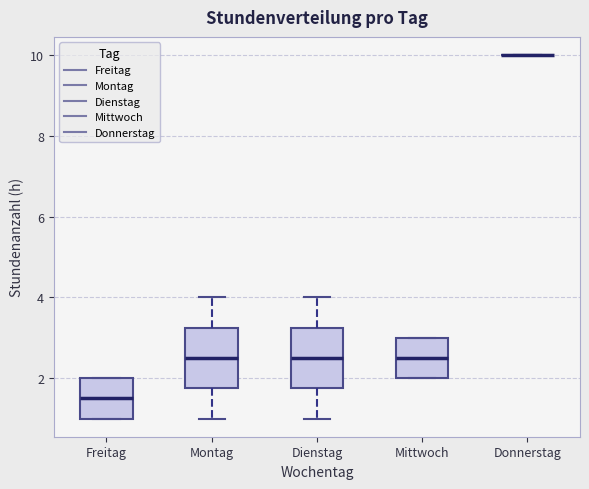

Where is the lower edge of the box for Mittwoch on the y-axis? The values are not printed on the chart, so give them approximately, as read against the axis.

2.0